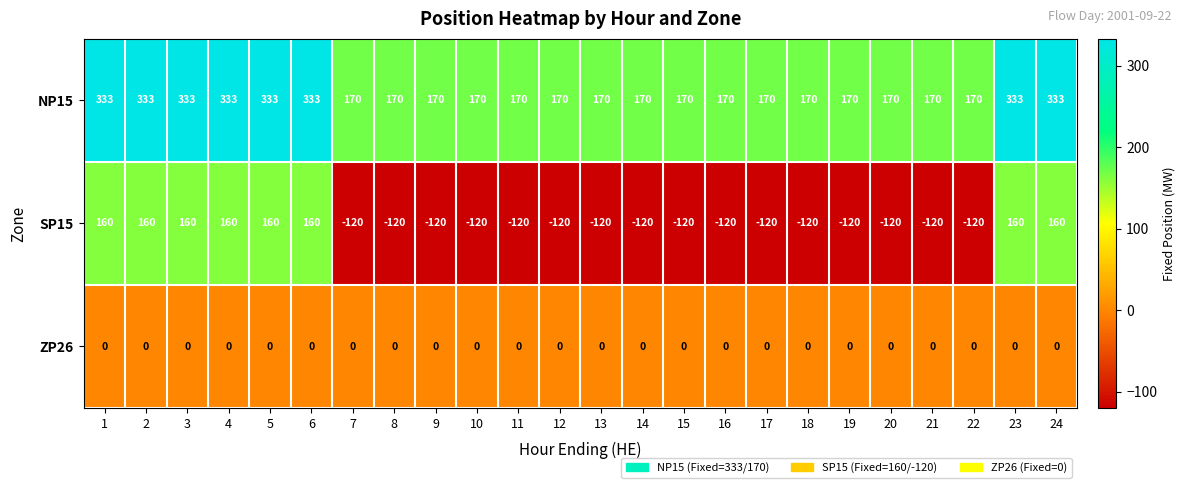

The NP15 series shows 333 at 23. True or false?

True